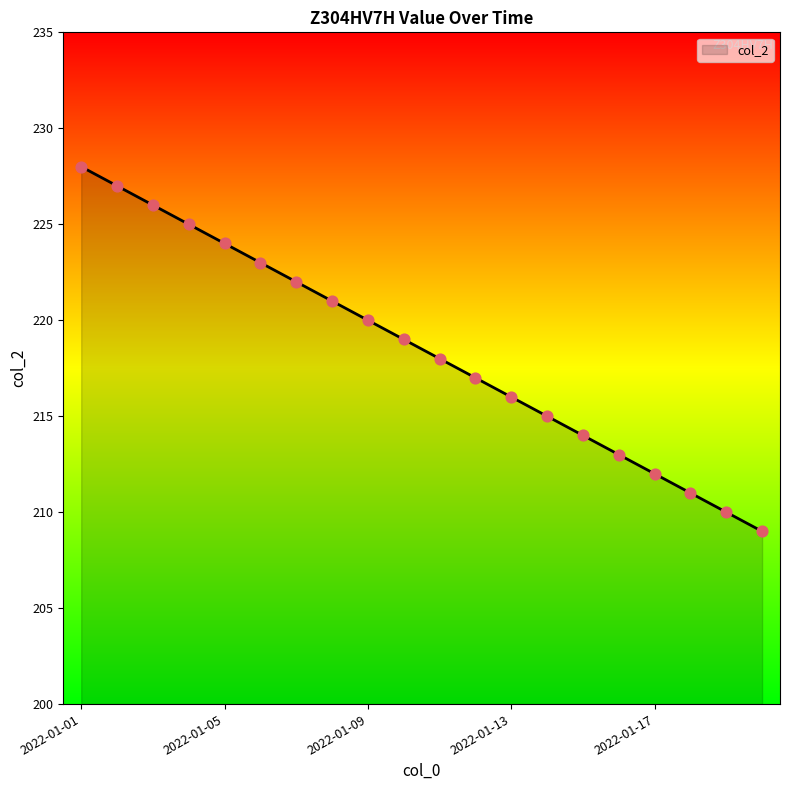

What is the minimum value shown in the chart?

209